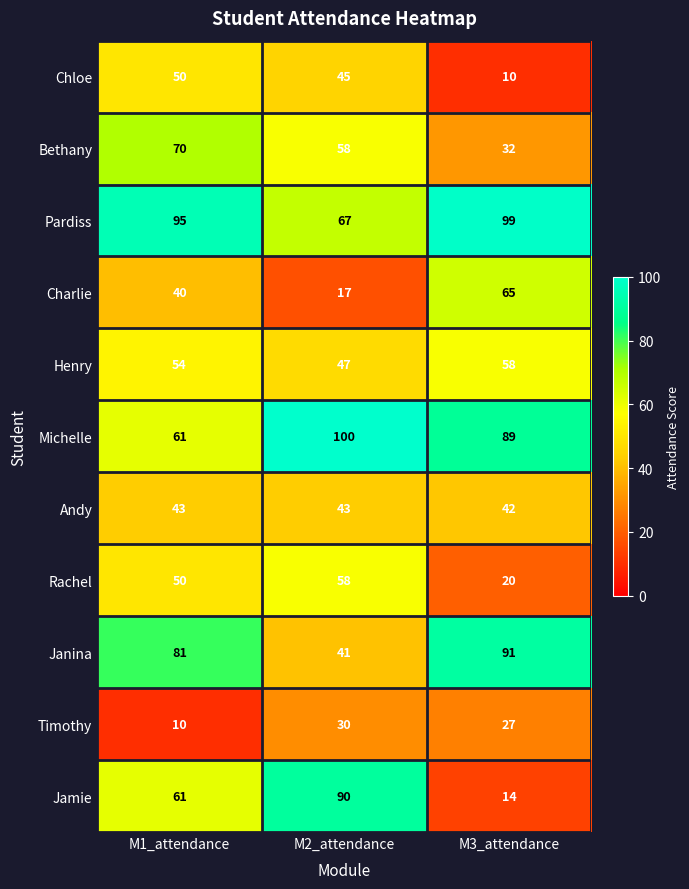

Which series has the largest range (max minus min)?

Jamie